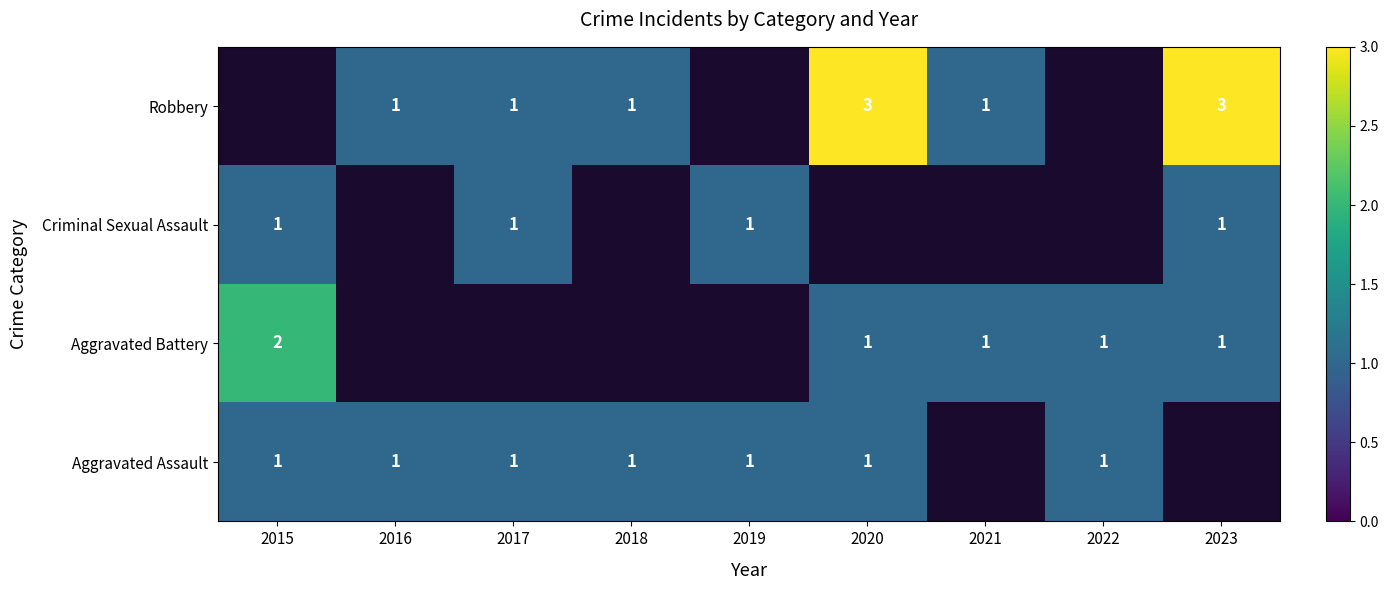

What is the maximum value shown in the chart?

3.0